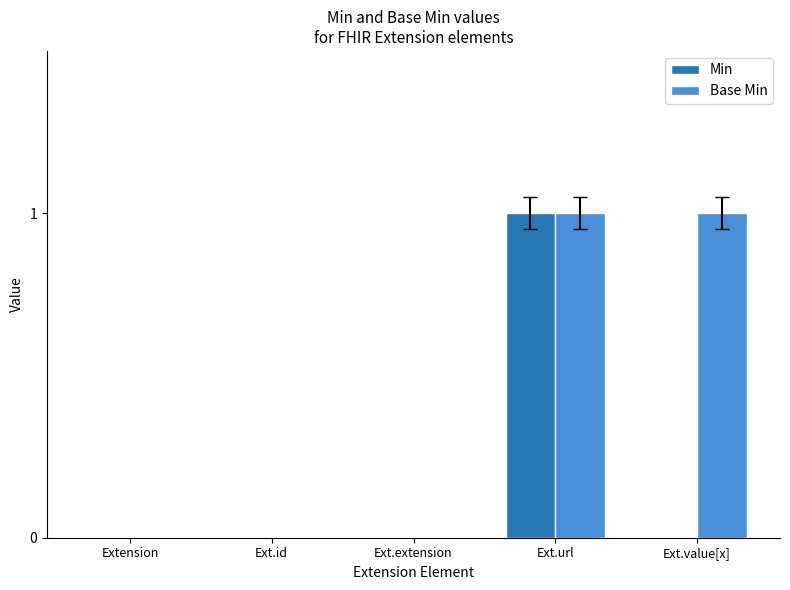

Which series has the largest total across all categories?

Base Min